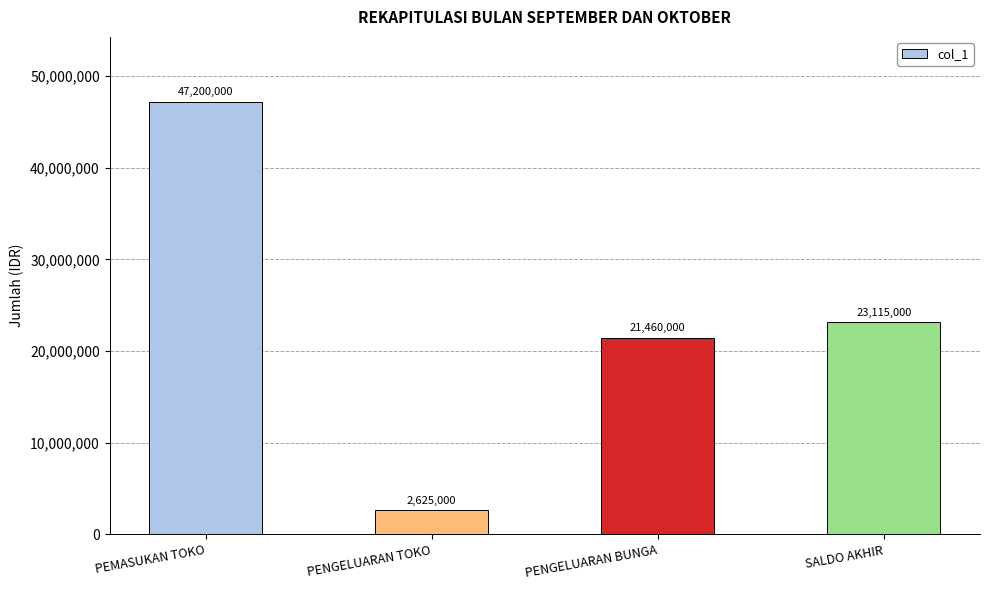

What is the approximate value at PEMASUKAN TOKO, to the nearest 100?

47200000